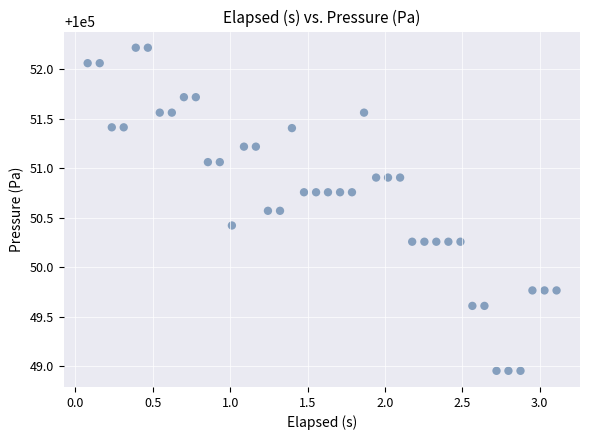

What is the range of Y values (max minus min)?

3.3